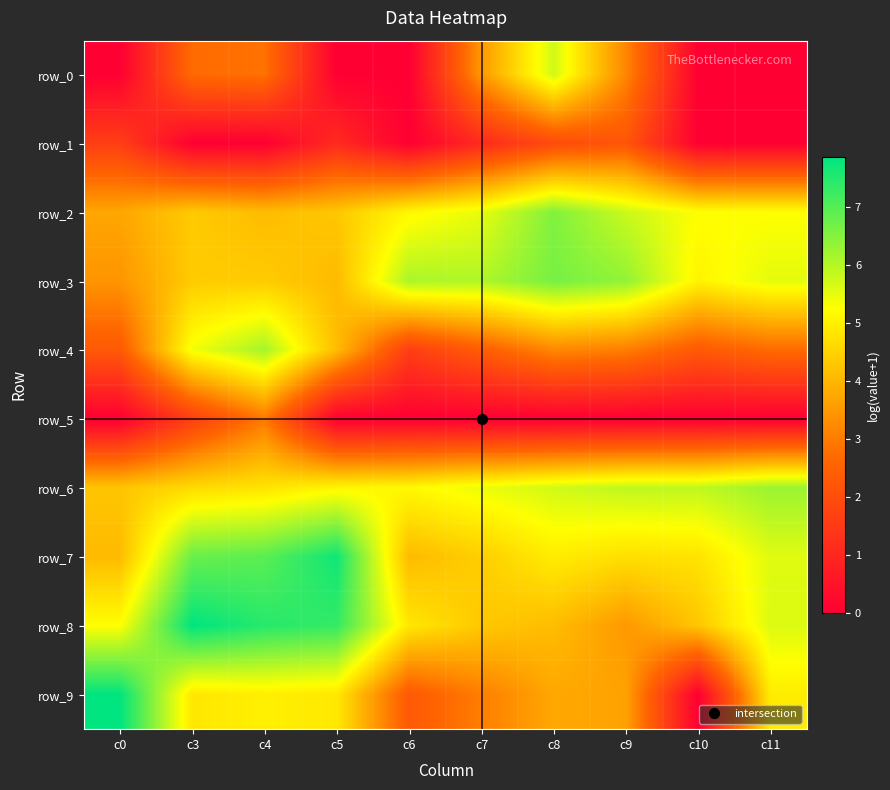

What is the difference between the row_2 values at c3 and c5?

0.1